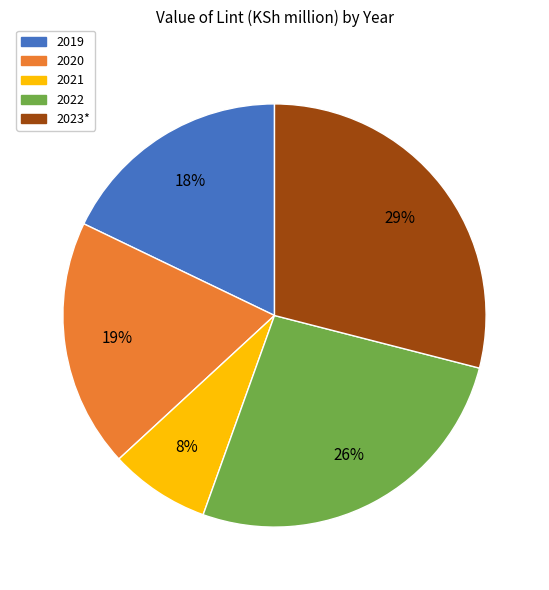

Approximately how many times larger is the value at 2020 compared to 2019?

1.1